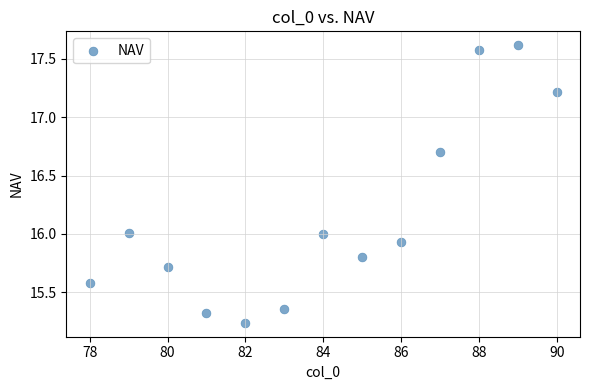

What is the range of Y values (max minus min)?

2.4